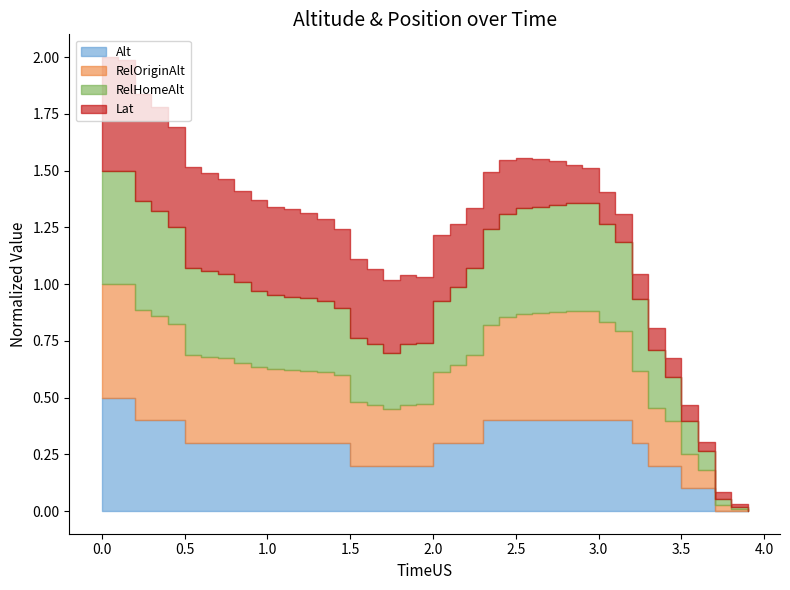

True or false: RelHomeAlt has more than 2 interior local peaks.

False